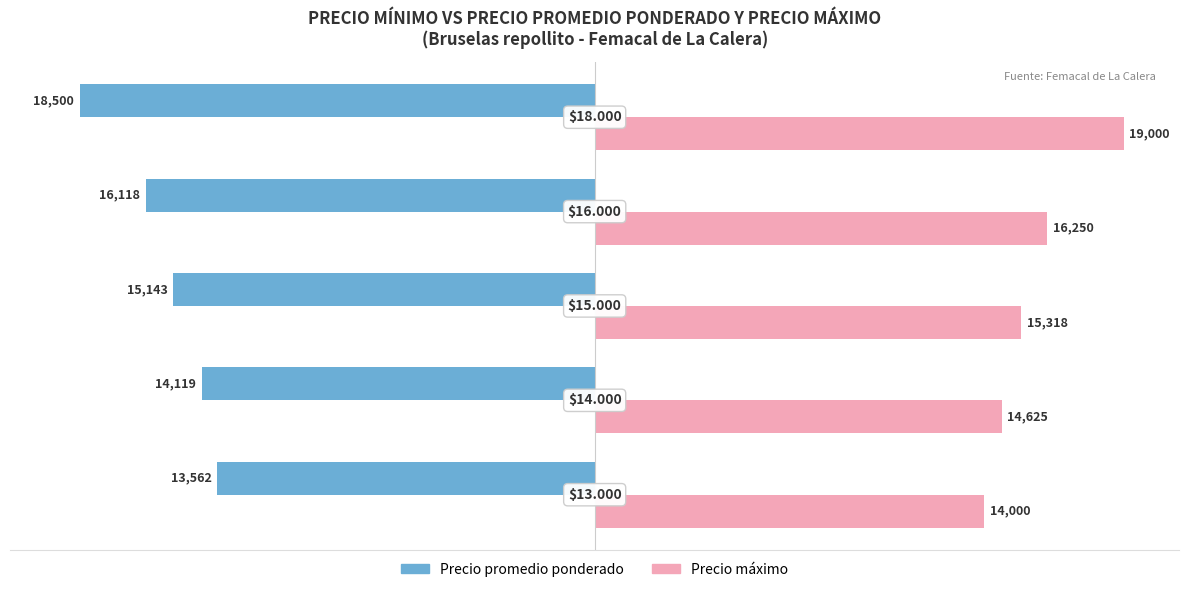

What are all the series names shown in the legend?

Precio promedio ponderado, Precio máximo